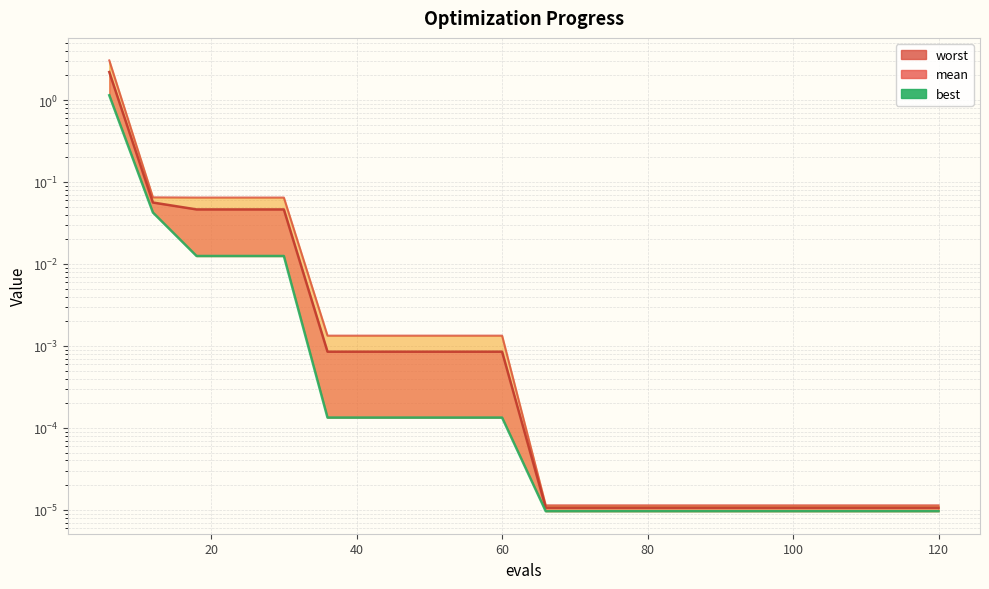

Does the chart have visible grid lines?

Yes